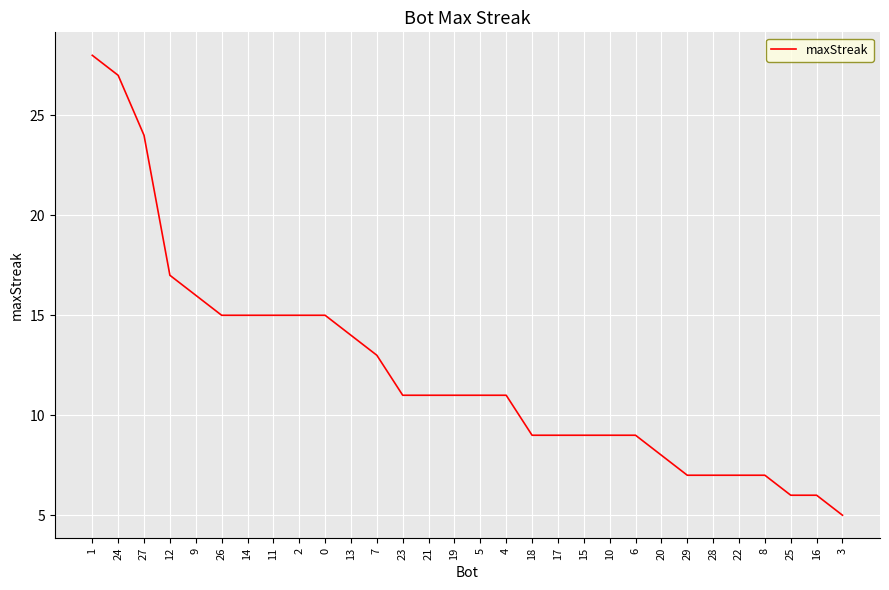

What is the difference between the second highest and second lowest values?

21